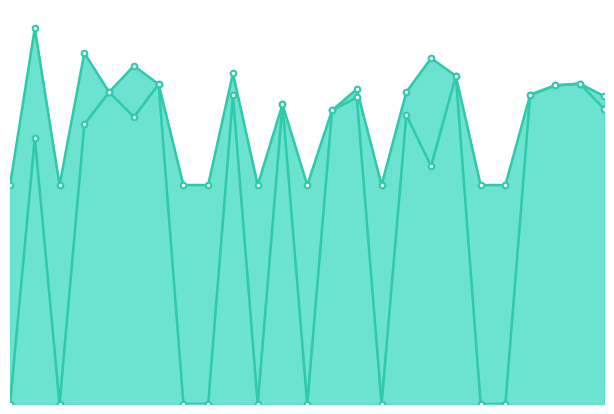

What is the difference between the Zmin values at 7 and 24?

1.3